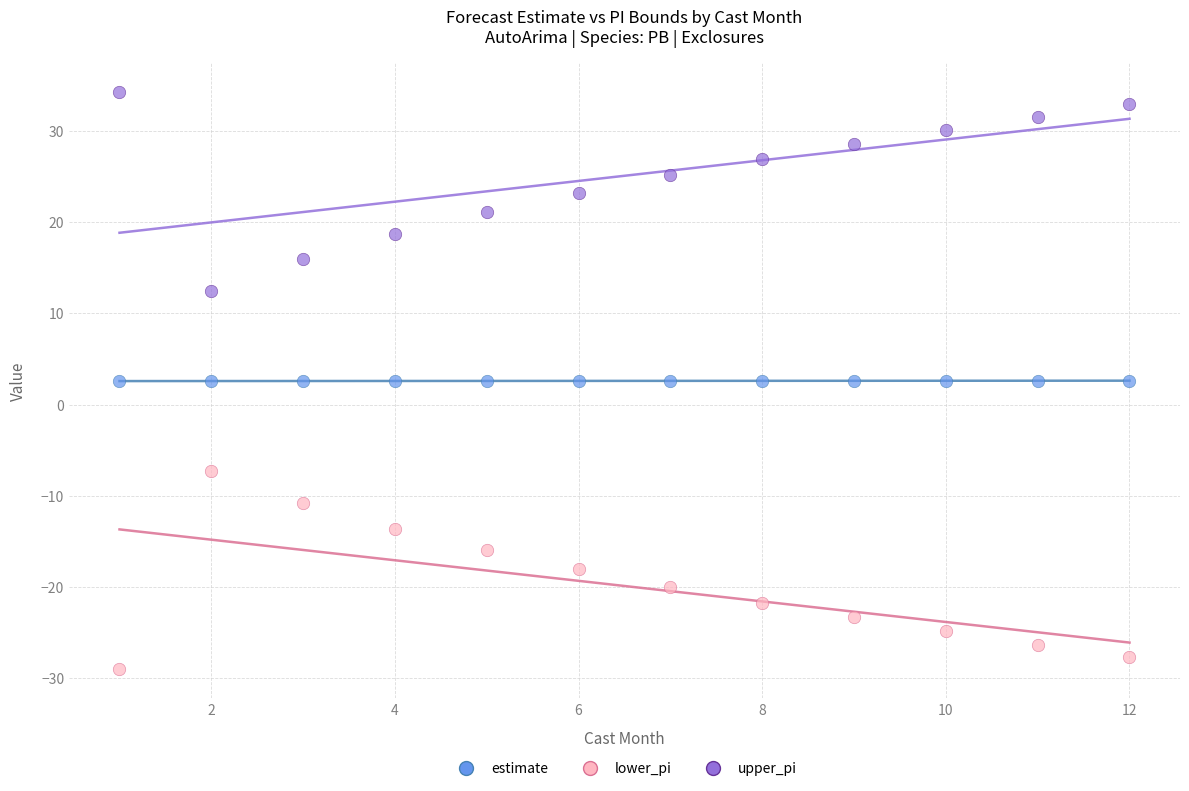

Which series contains the highest Y value?

upper_pi